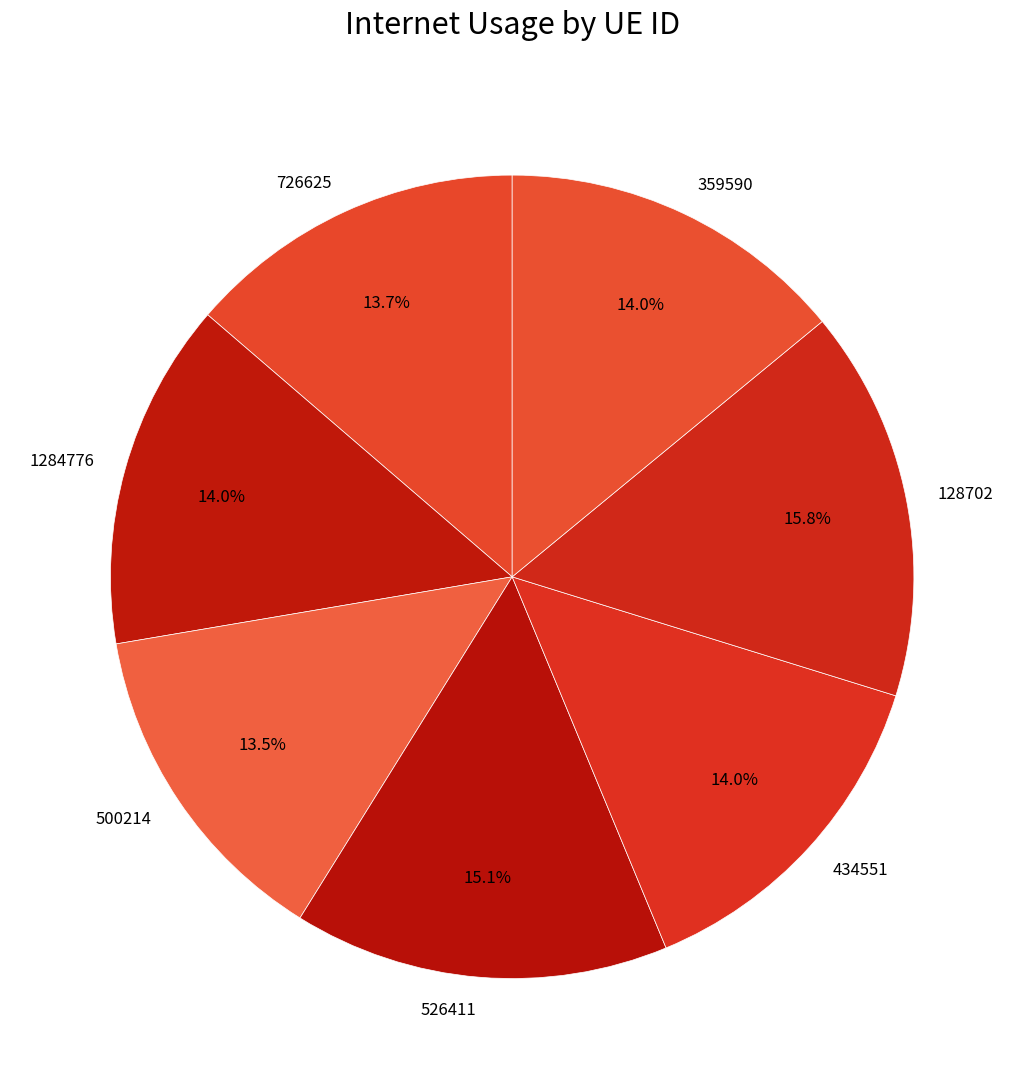

Combined, do 500214 and 1284776 account for over 50%?

No